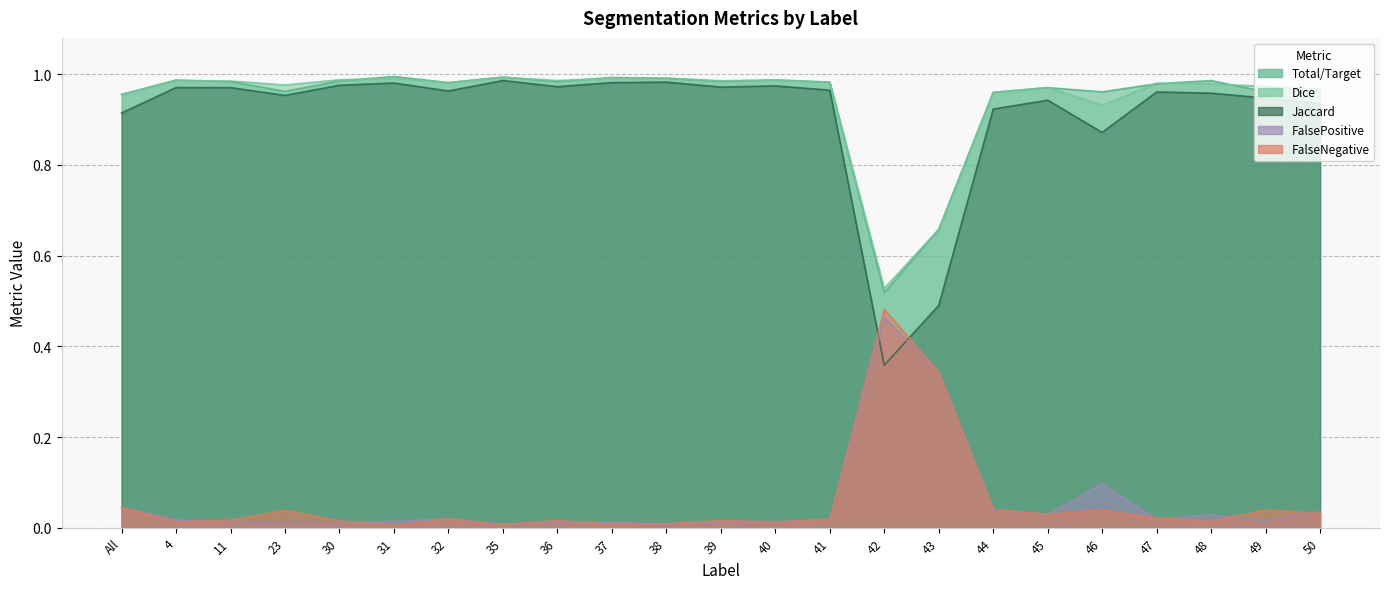

What is the spread (max minus min) of values at 50?

0.9